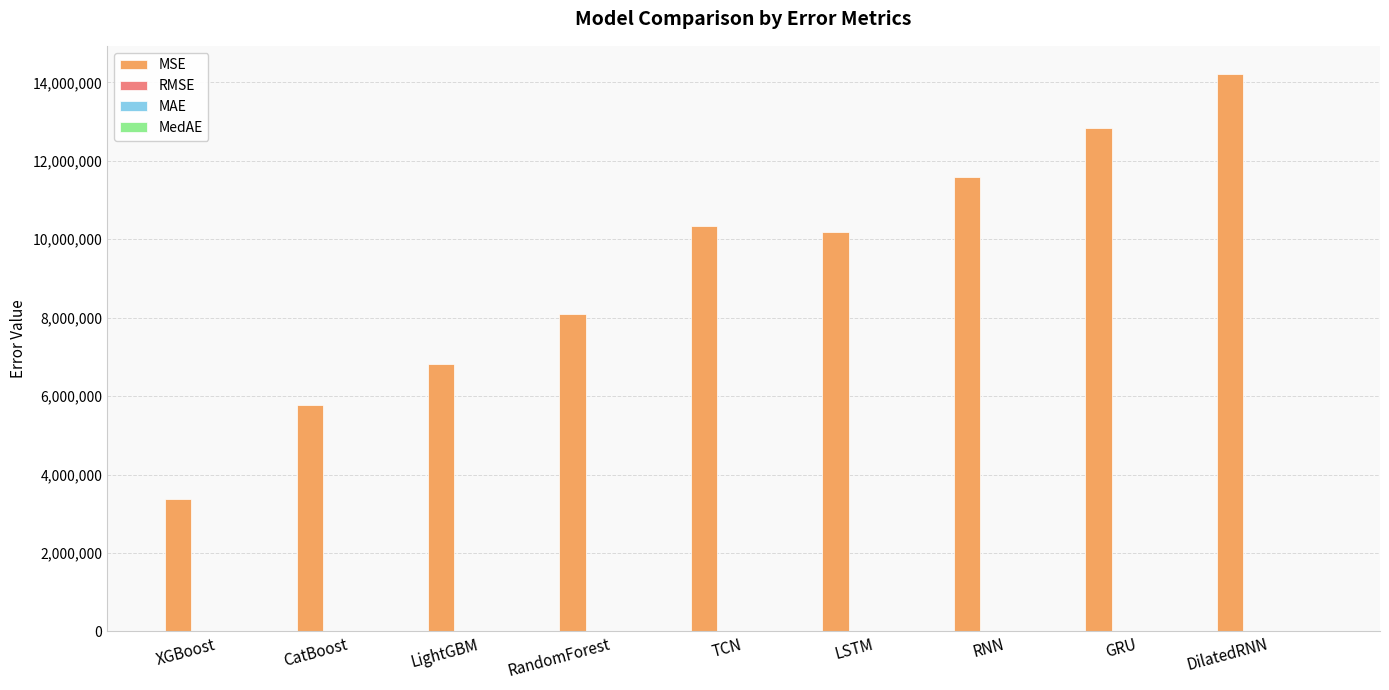

At which category is the sum across all series the highest?

DilatedRNN